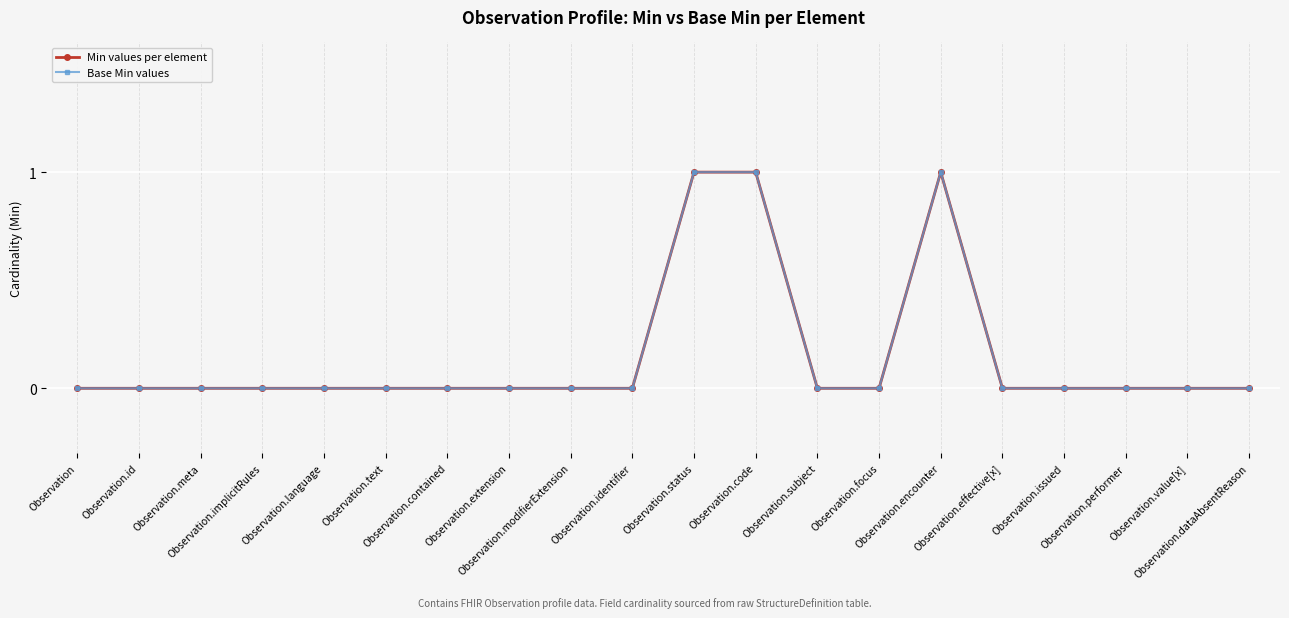

Which category has the highest value across all series?

Observation.status